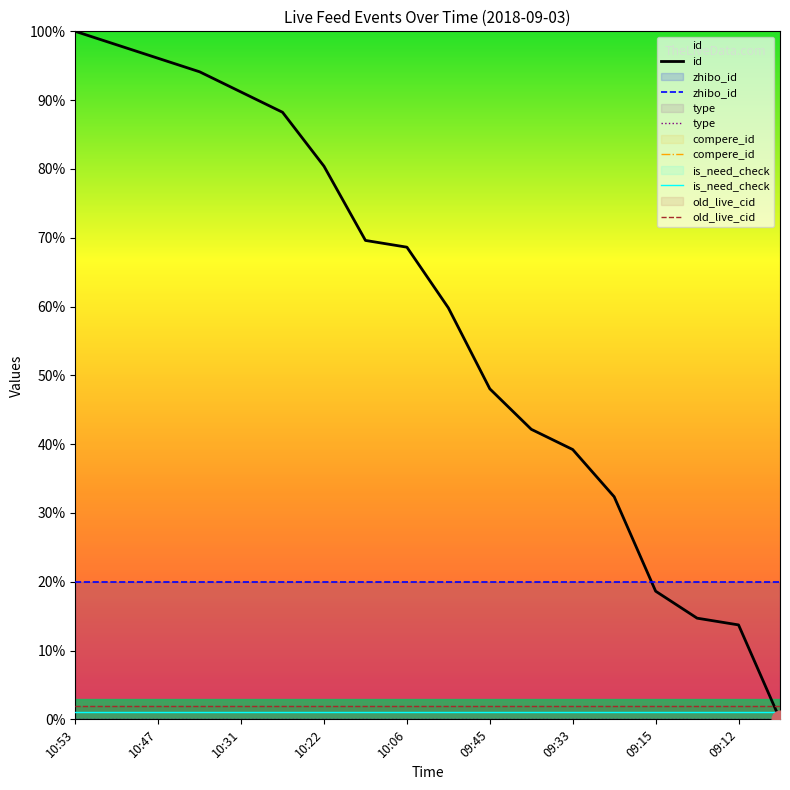

Is it true that zhibo_id equals 20.0 at 10:31?

True